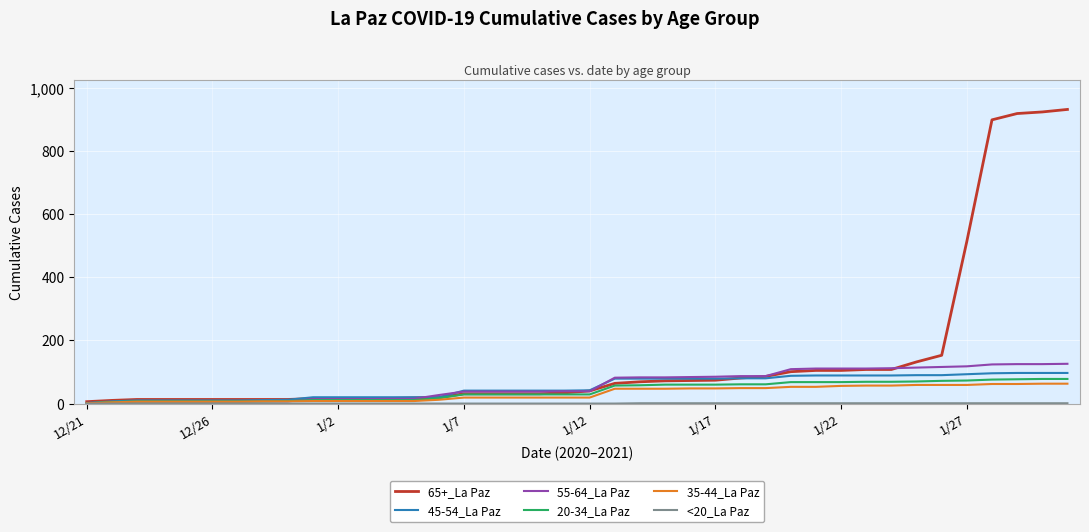

What is the maximum value shown in the chart?

932